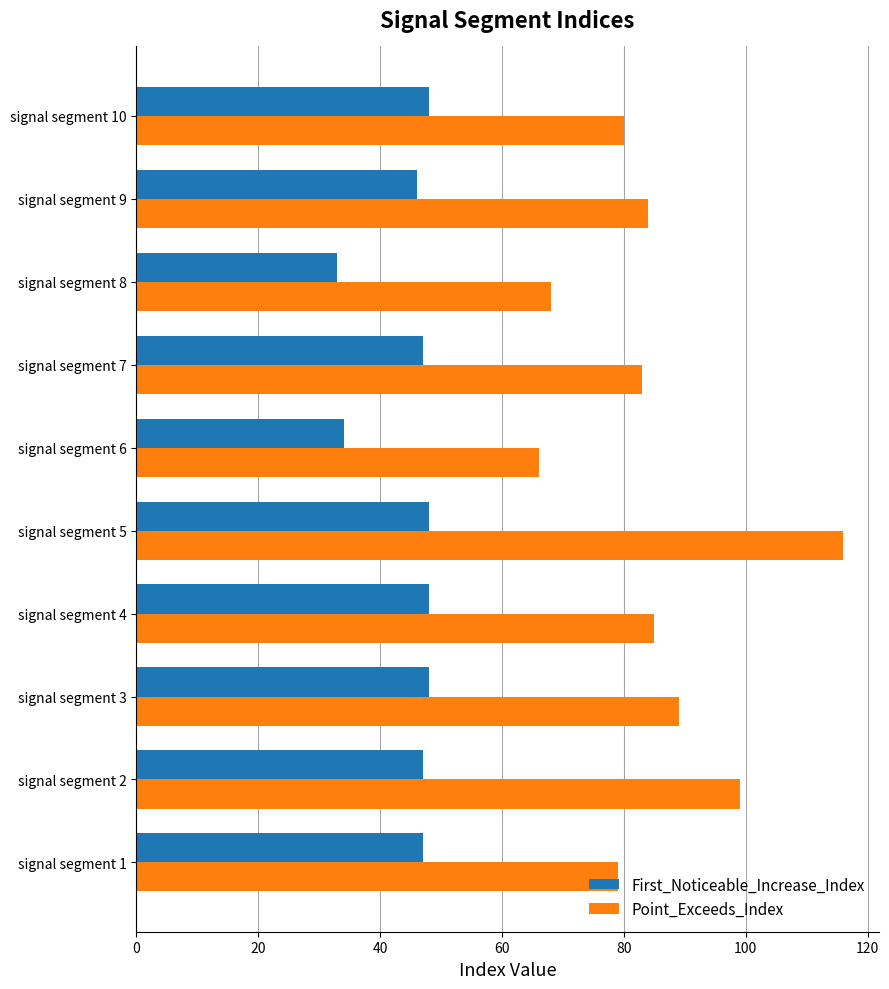

What is the total value across all series at signal segment 7?

130